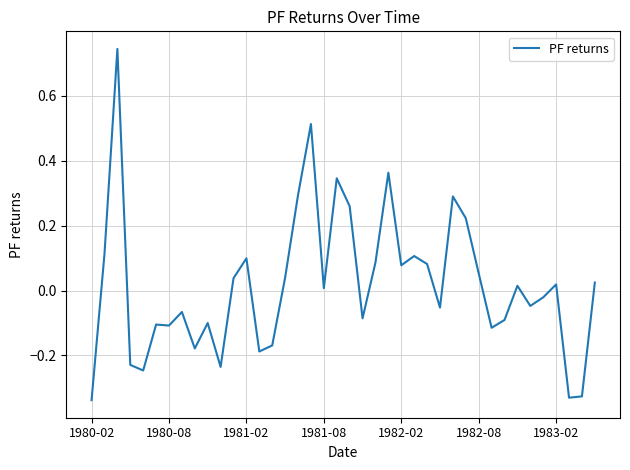

What is the difference between the maximum and minimum values?

1.1